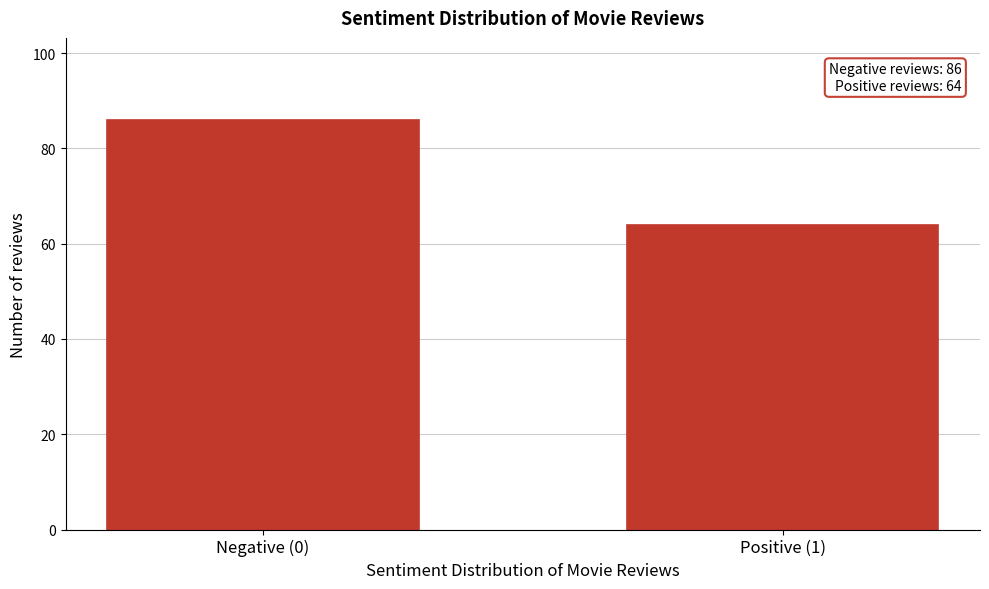

Reading right to left, what are all the values shown in this chart?

64	86